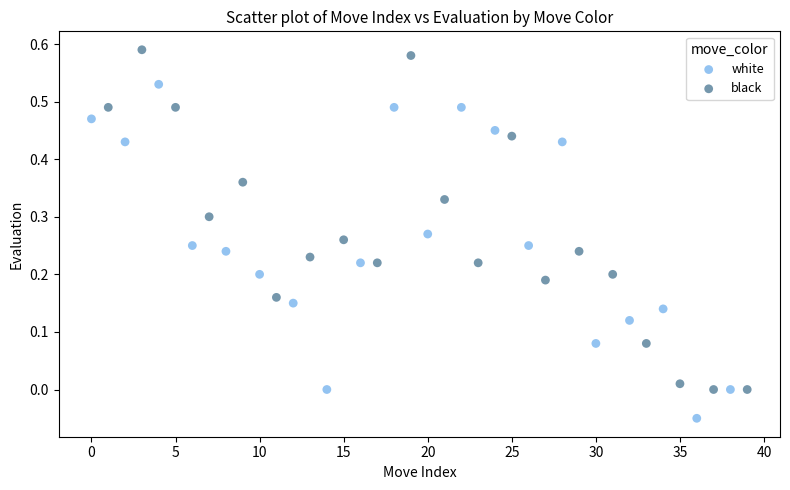

Which series has the widest spread of Y values?

black